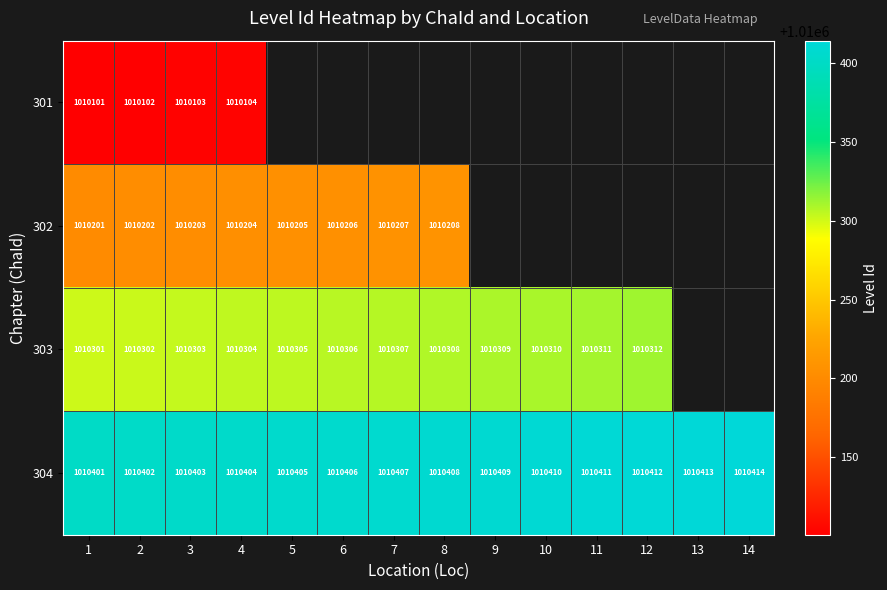

What is the difference between the 304 values at 4 and 13?

9